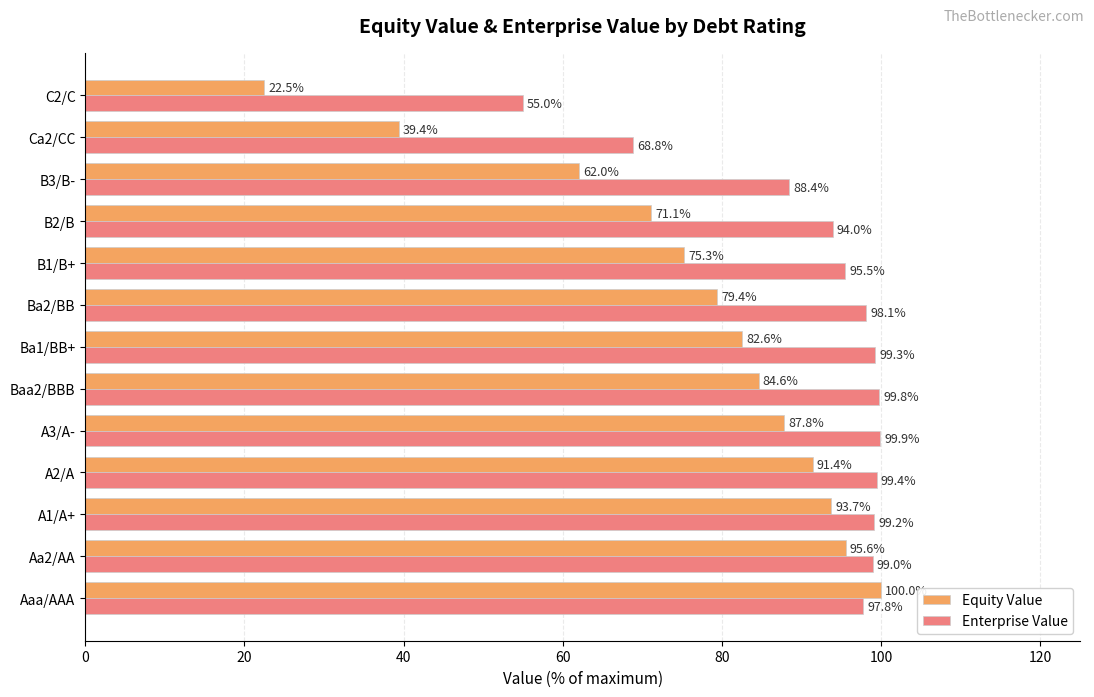

Count the number of categories in the chart.

13